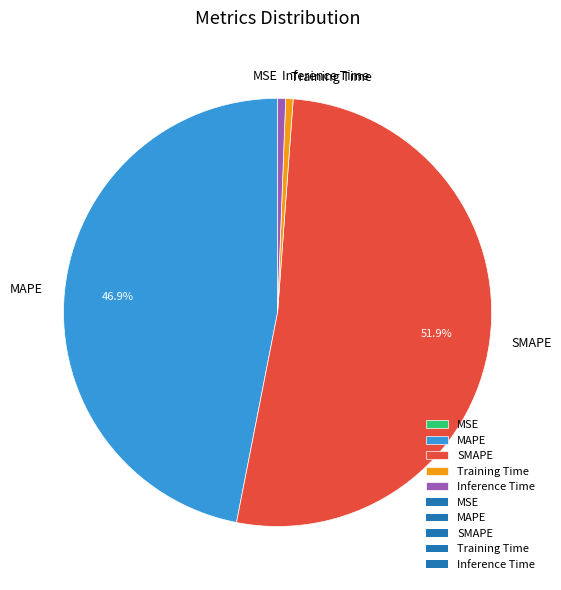

To the nearest percent, what is the average slice percentage?

20%